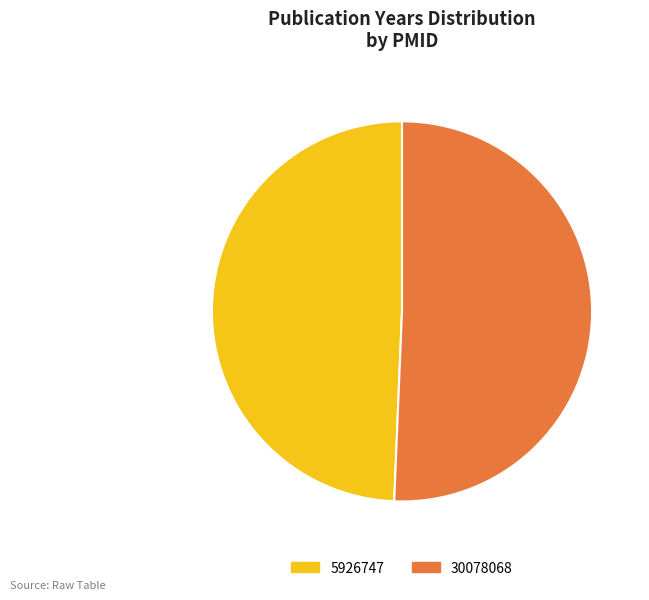

Is there any slice that represents more than half of the pie?

Yes